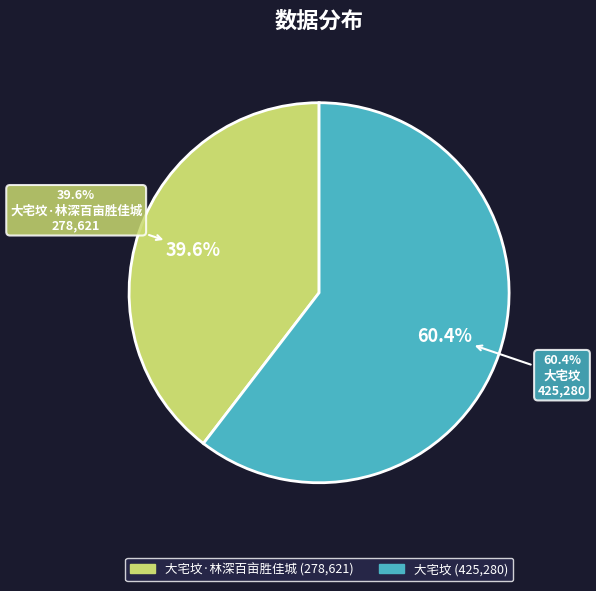

Which slice is the smallest?

大宅坟·林深百亩胜佳城